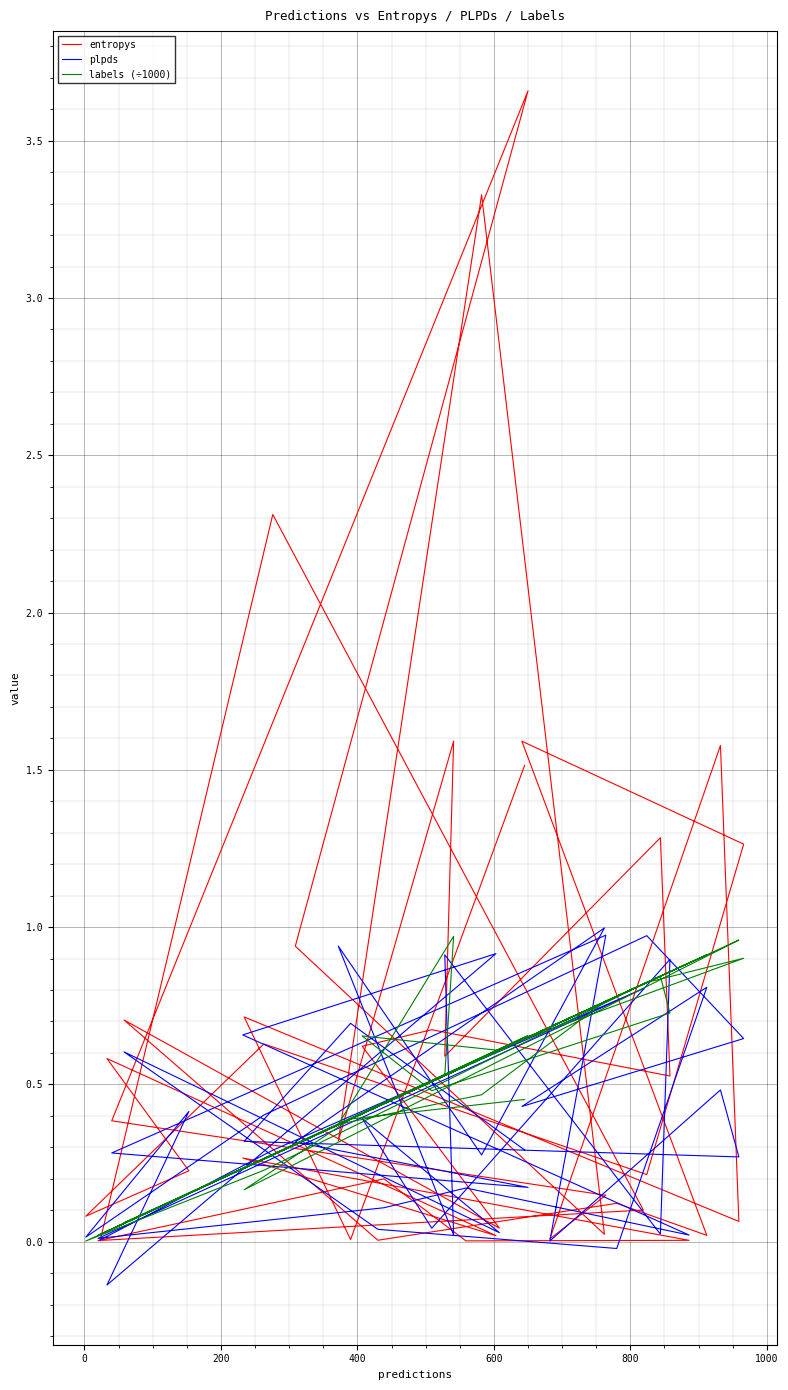

Reading left to right, extract all data points from this chart.

entropys: 0.0	2.3	0.1	0.0	0.2	0.0	0.0	0.3	0.0	0.6	0.2	0.1	0.6	0.2	1.3	1.6	0.0	0.1	0.0	0.7	0.0	0.6	0.7	0.5	1.3	0.6	1.6	0.3	3.3	0.0	0.9	3.7	0.4	0.1	0.0	1.6	0.1	0.7	0.0	1.5
plpds: 0.0	0.3	0.8	0.0	0.1	0.2	0.0	0.7	0.9	-0.1	0.4	0.0	0.4	1.0	0.6	0.4	0.8	-0.0	0.0	0.6	0.0	0.4	0.0	0.9	0.0	0.9	0.0	0.9	0.3	1.0	0.3	0.2	0.3	1.0	0.0	0.5	0.3	0.3	0.7	0.3
labels (÷1000): 0.0	0.3	0.8	0.0	0.4	0.6	0.9	0.2	0.6	0.0	0.2	0.0	0.2	0.8	0.9	0.6	0.9	0.8	0.4	0.1	0.6	0.7	0.5	0.7	0.8	0.5	1.0	0.4	0.5	0.8	0.3	0.7	0.0	0.8	0.7	0.9	1.0	0.2	0.4	0.5